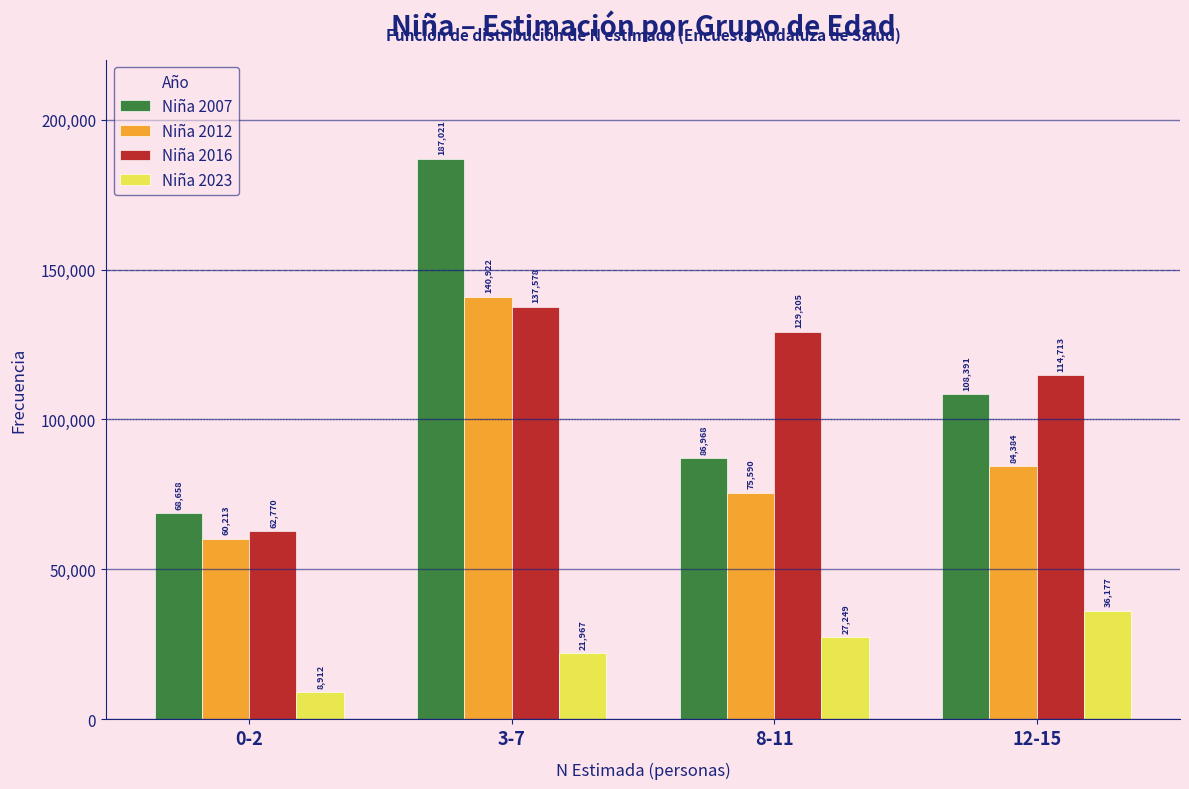

Reading left to right, list all the values displayed in this chart.

Niña 2007: 68658	187021	86968	108391
Niña 2012: 60213	140922	75590	84384
Niña 2016: 62770	137578	129205	114713
Niña 2023: 8912	21967	27249	36177